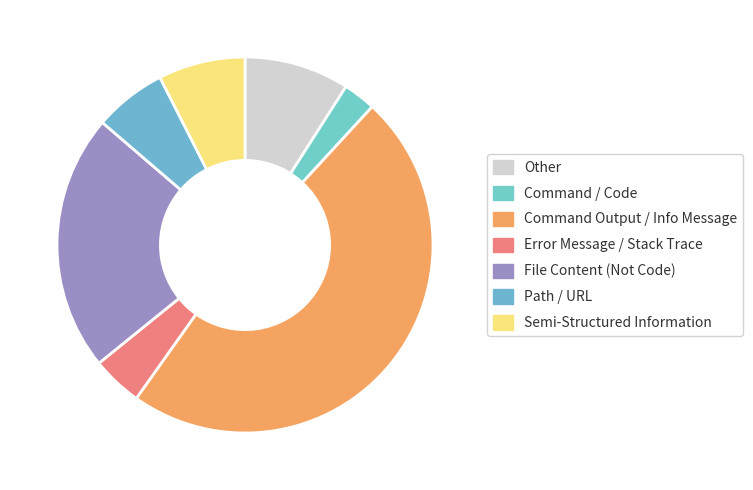

What is the smallest slice in the pie chart?

Command / Code